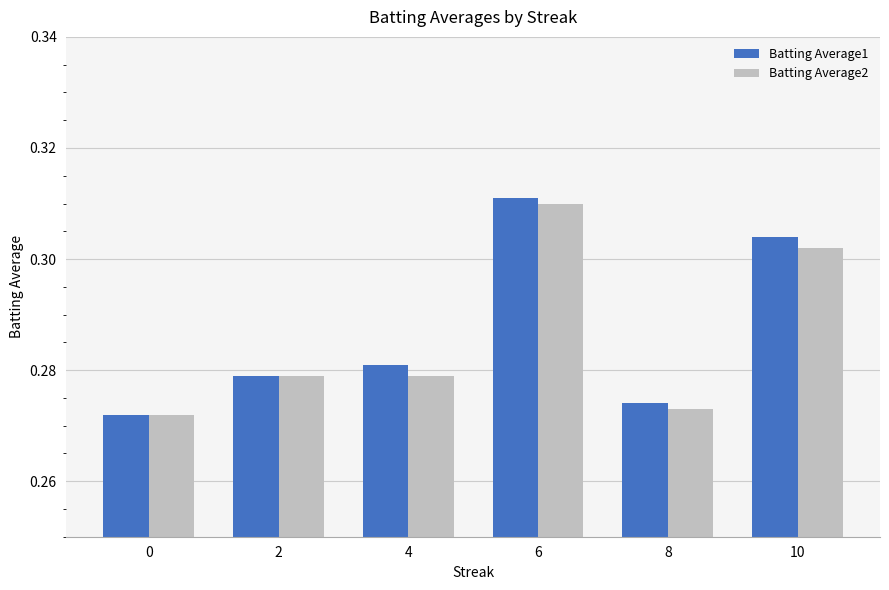

Which series has the largest range (max minus min)?

Batting Average1